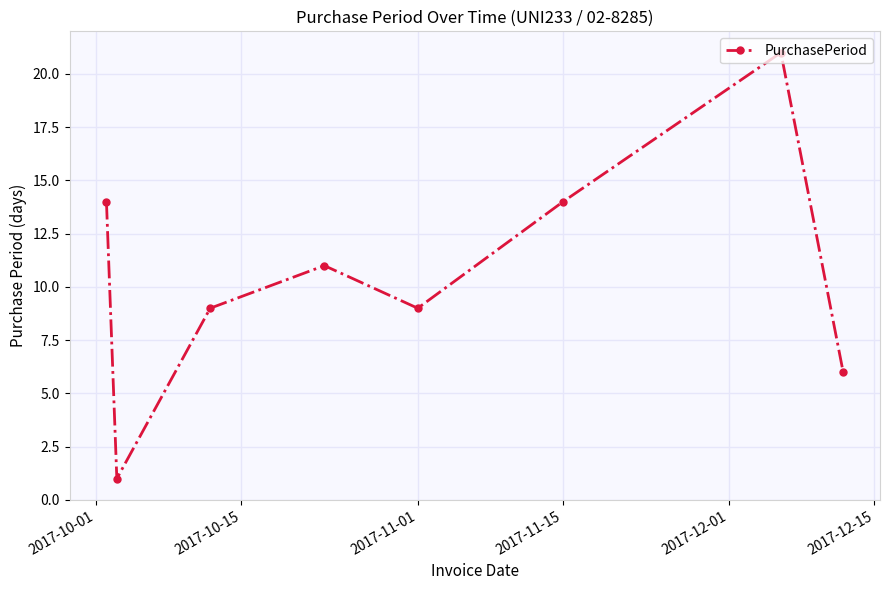

What is the greatest value displayed?

21